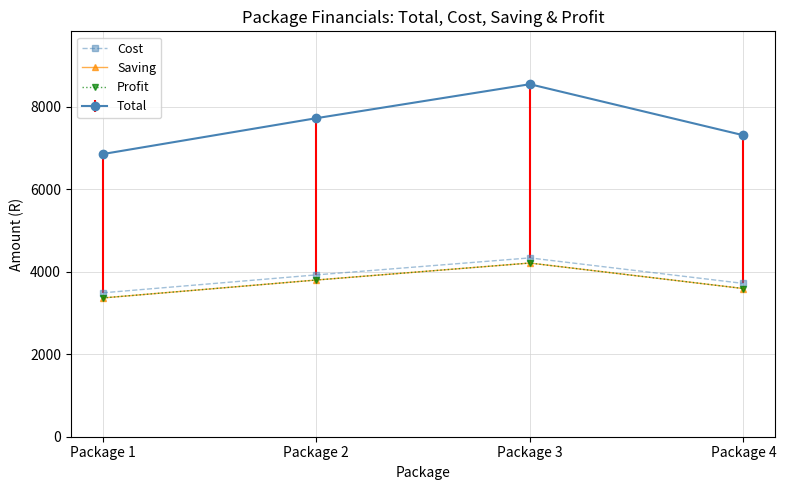

What is the value of the Saving point at the 3rd from the left?

4213.5